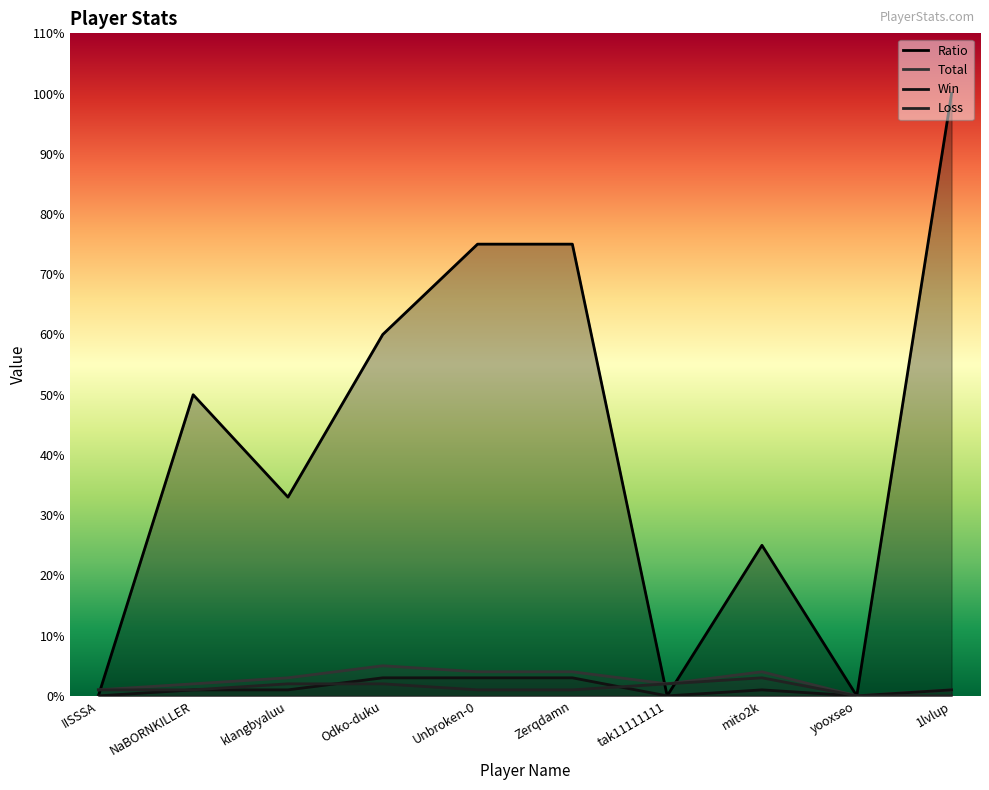

What is the greatest value displayed?

100